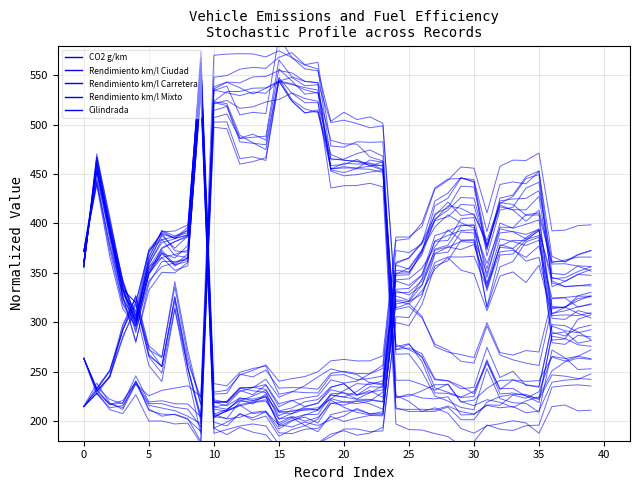

At how many categories does at least one series exceed 337?

39